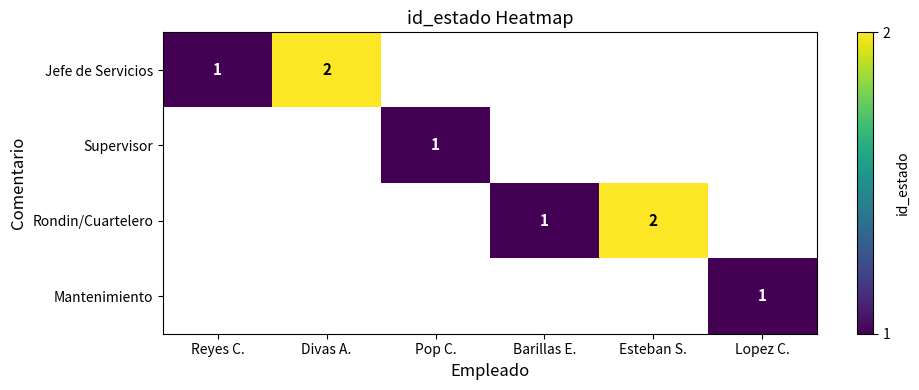

At which category does the chart reach its minimum across all series?

Reyes C.